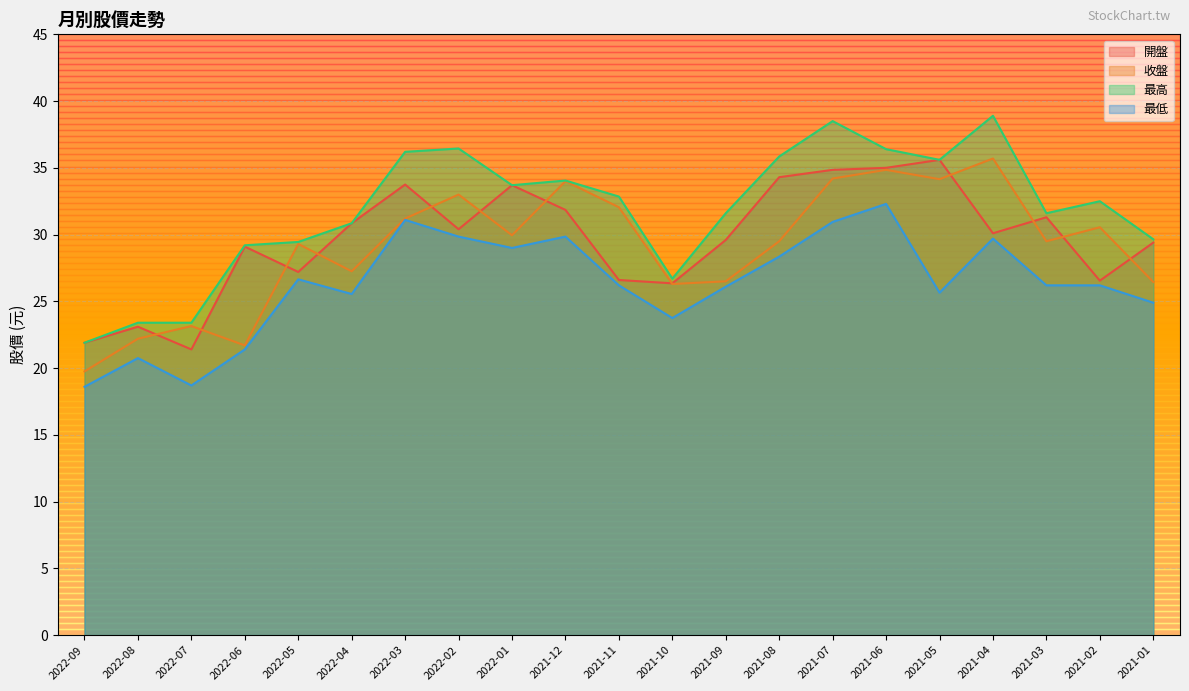

True or false: 最高 and 收盤 cross at least once.

False